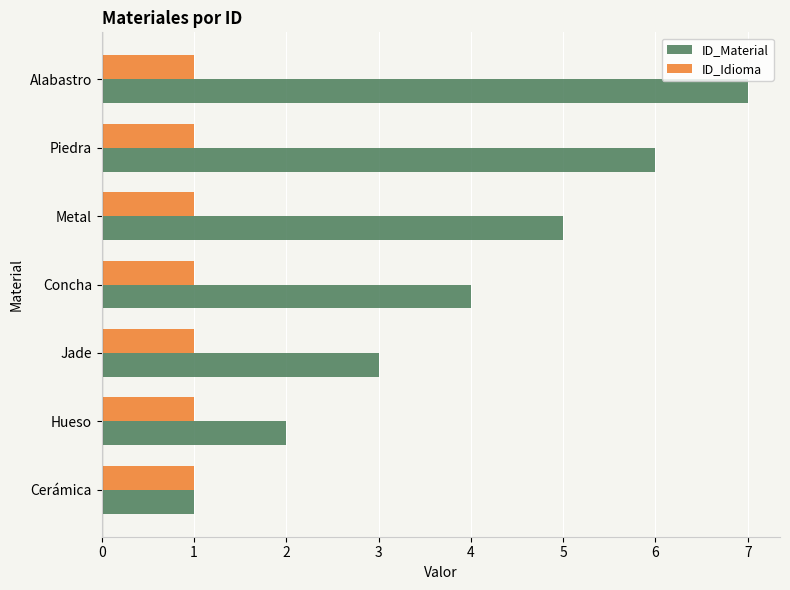

List the labels in order of ID_Material value, smallest first.

Cerámica, Hueso, Jade, Concha, Metal, Piedra, Alabastro